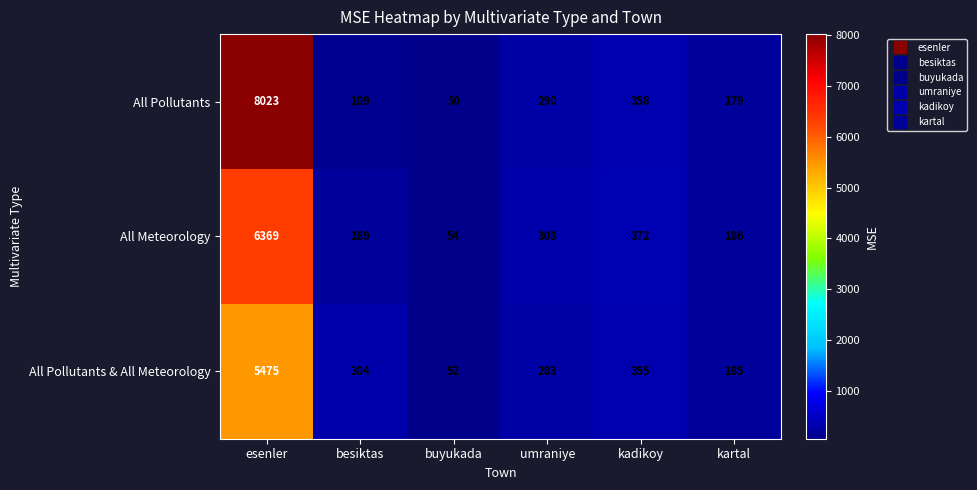

What is the sum of the All Meteorology values at besiktas and kadikoy?

561